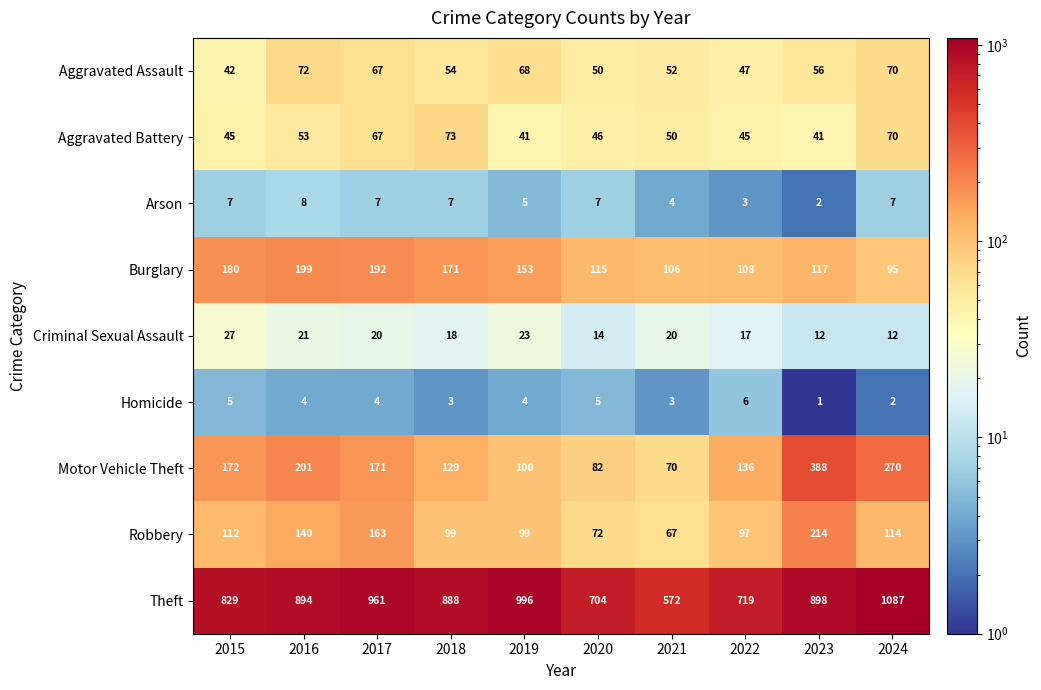

What is the sum of the Theft values at 2017 and 2018?

1849